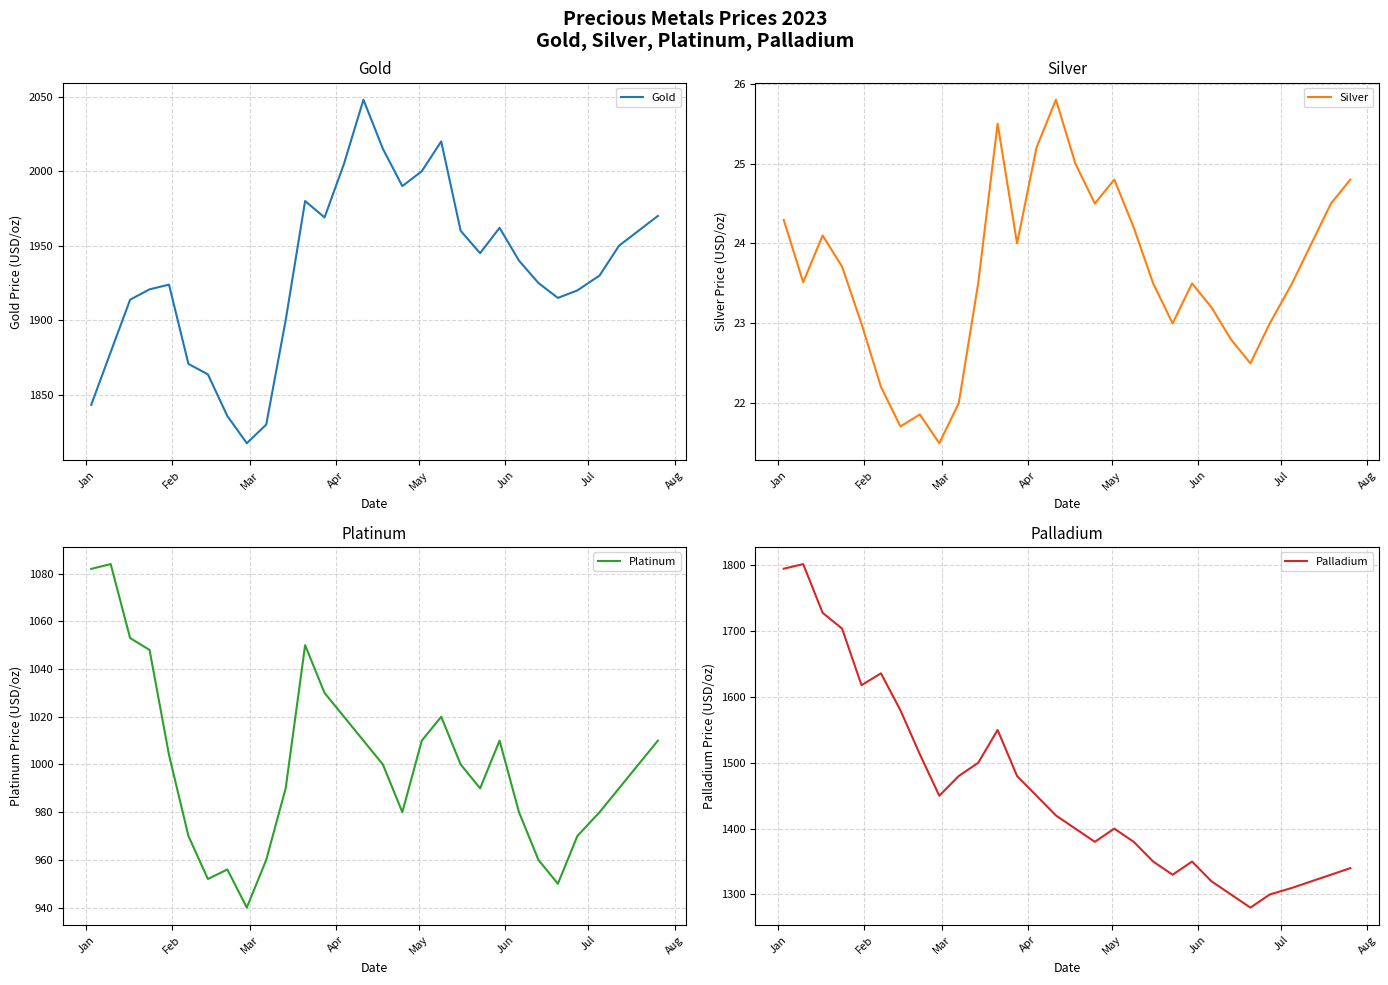

How many lines are shown in the chart?

4